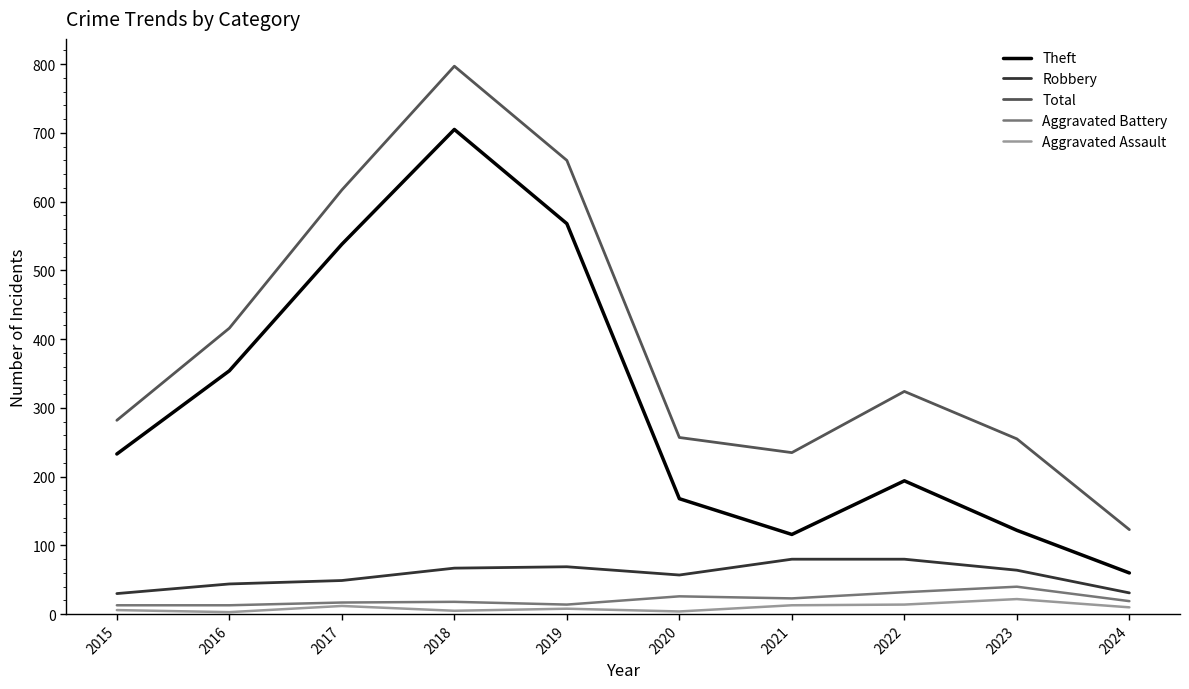

Is it true that Theft equals 538 at 2017?

True